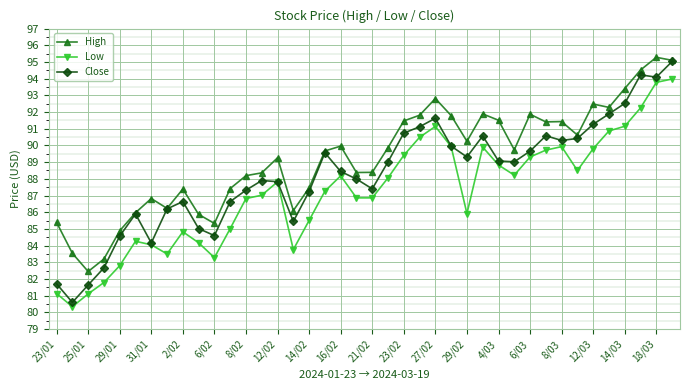

True or false: High has more than 0 interior local peaks.

True